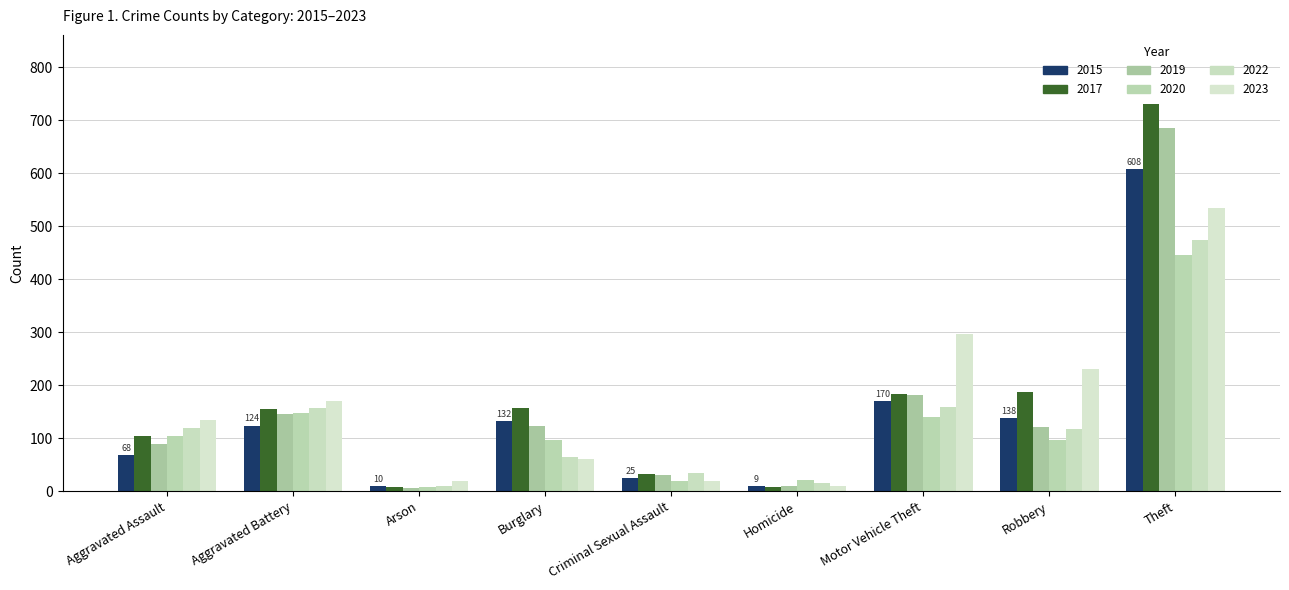

List the series in order of their peak value, highest first.

2017, 2019, 2015, 2023, 2022, 2020